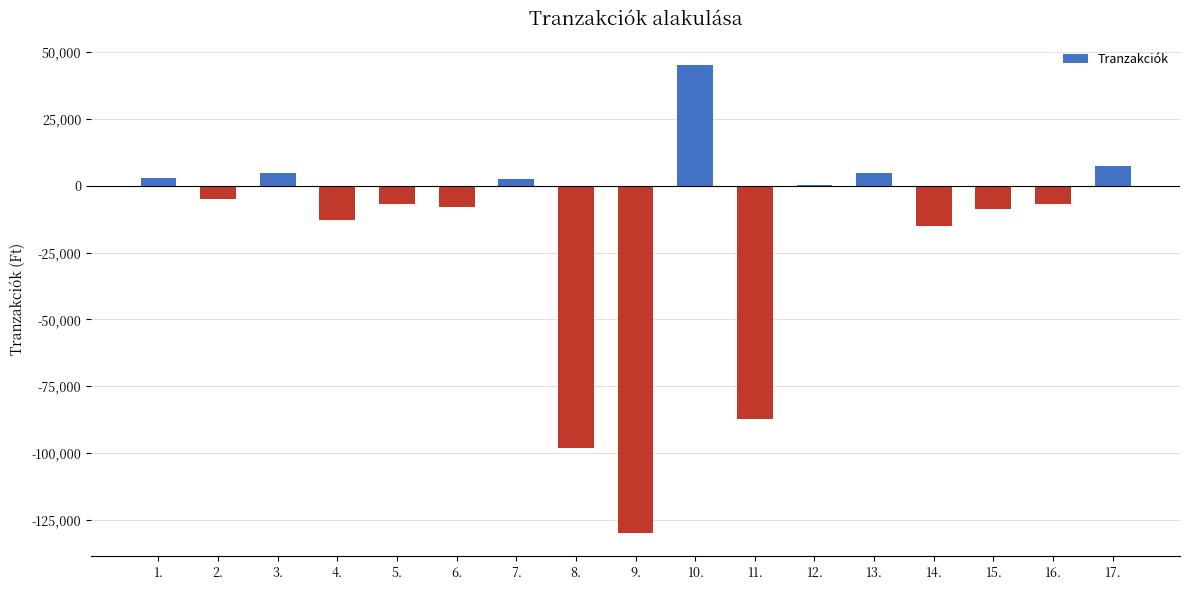

Is it true that the value at 8. is -161775?

False